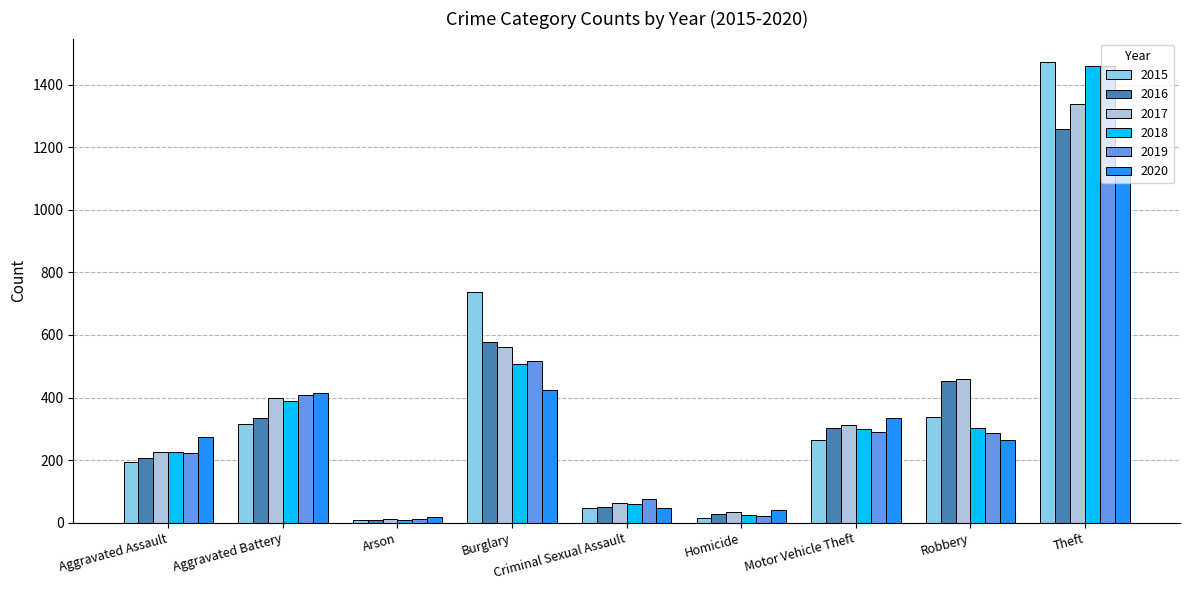

Is the value of 2015 at Criminal Sexual Assault greater than the value of 2018 at Robbery?

No